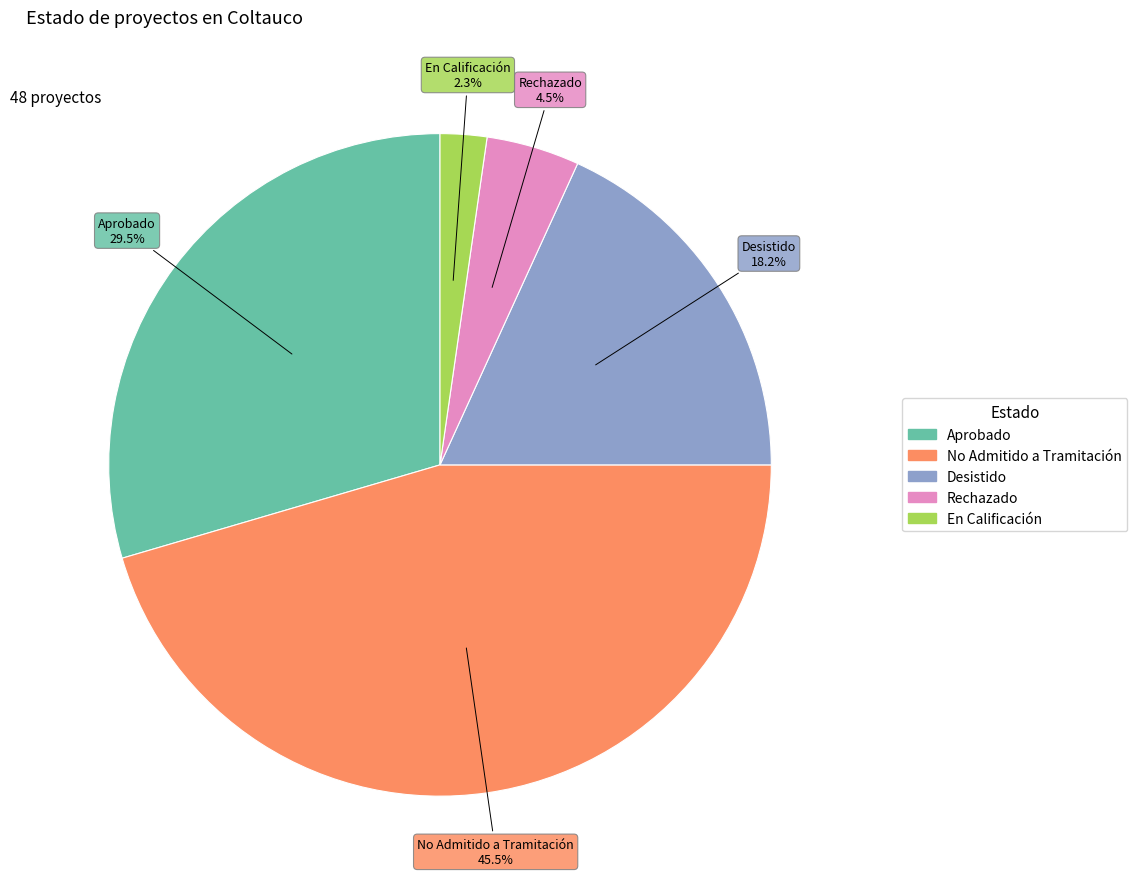

Does No Admitido a Tramitación represent more than half of the total?

No